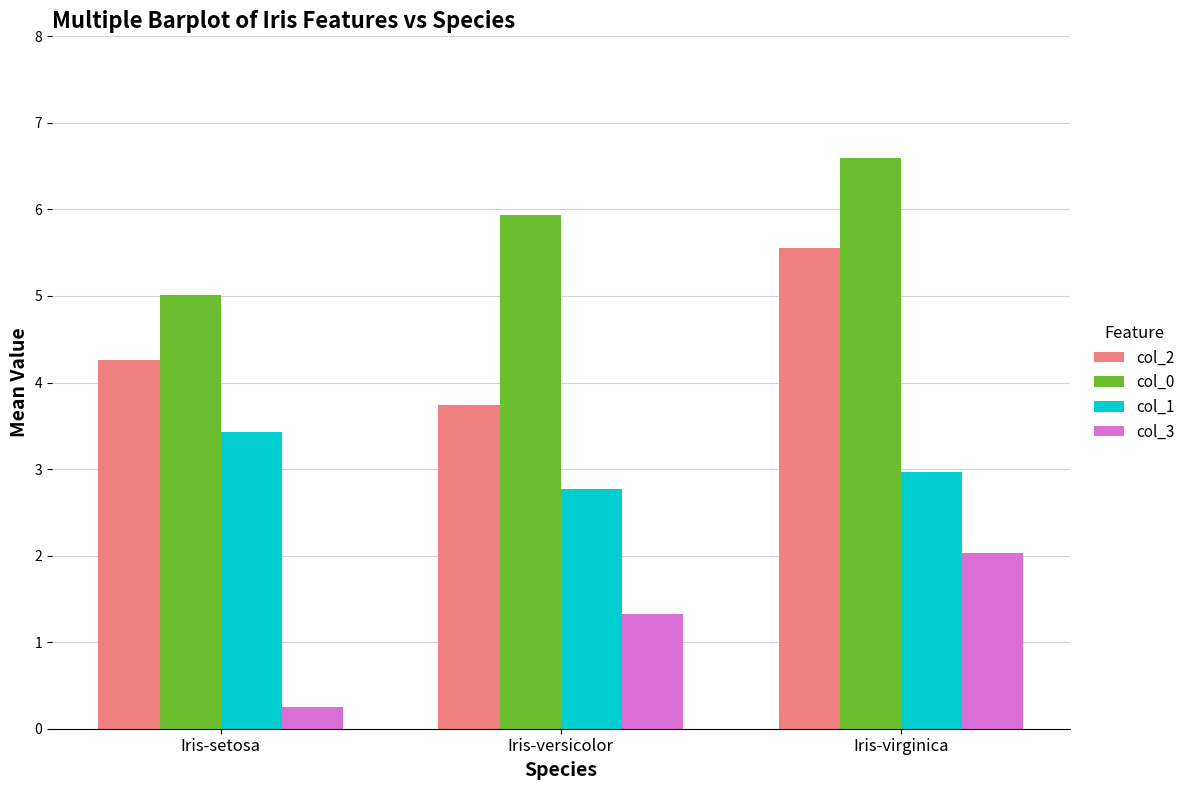

At which category is the sum across all series the highest?

Iris-virginica